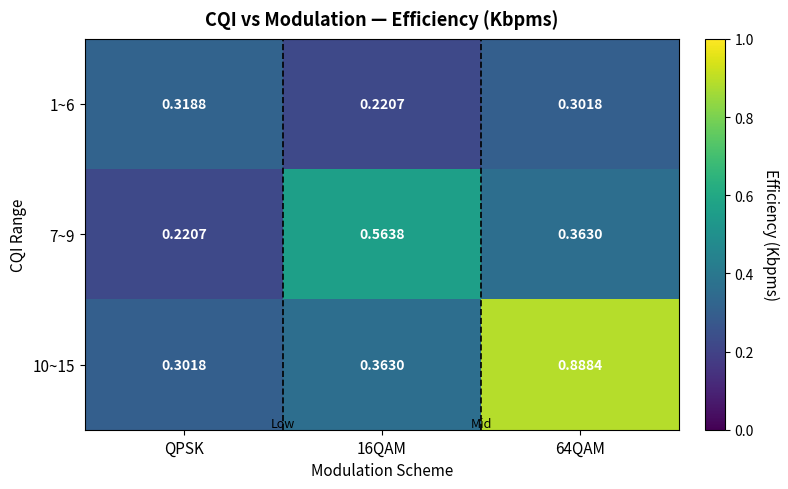

Where is 10~15 nearest to the value 0?

QPSK